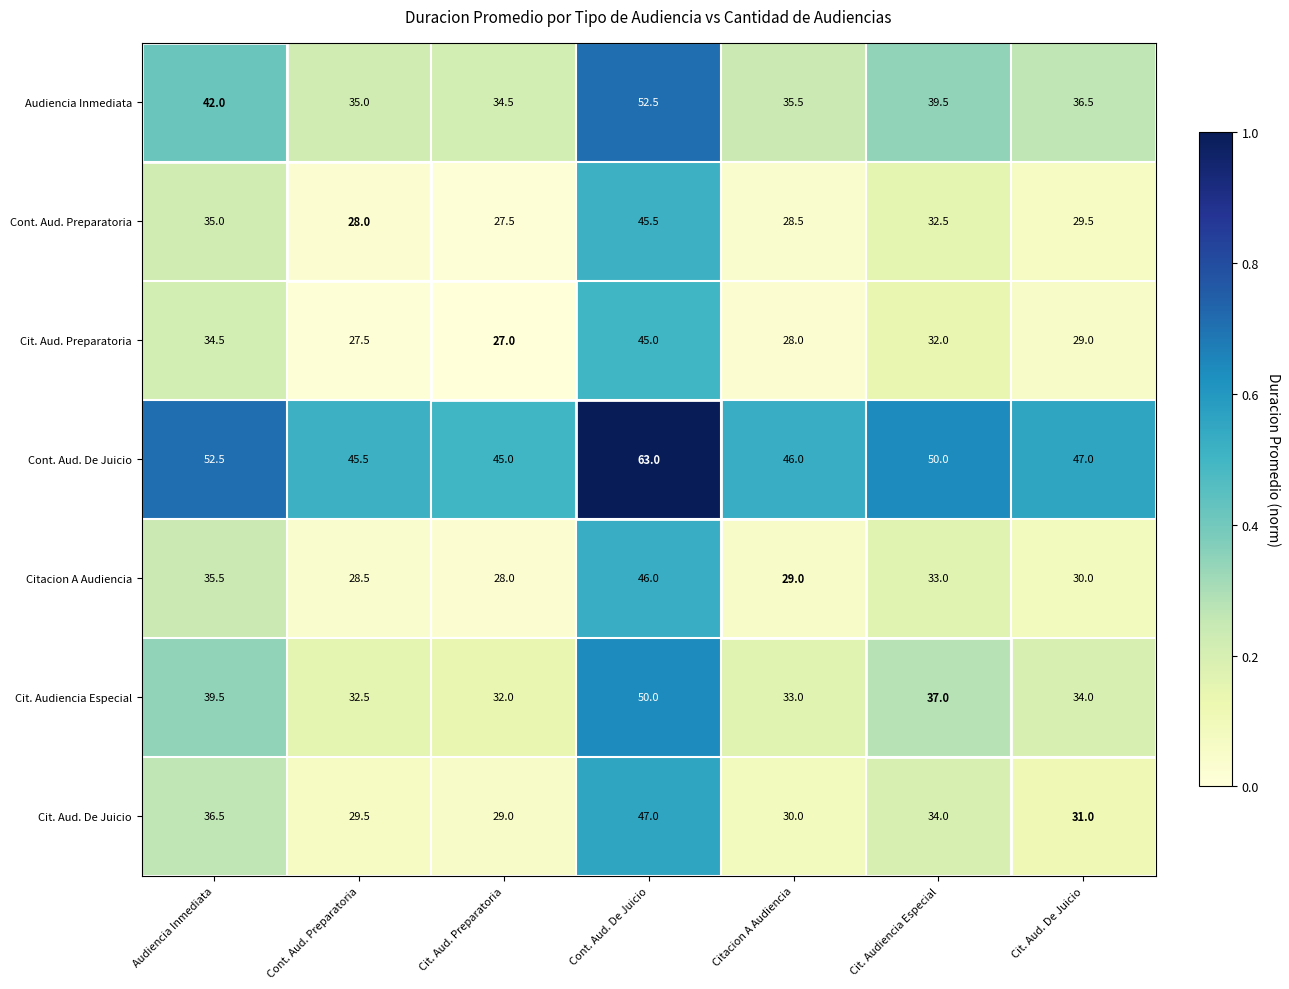

What is the sum of all Cont. Aud. De Juicio values?

349.0